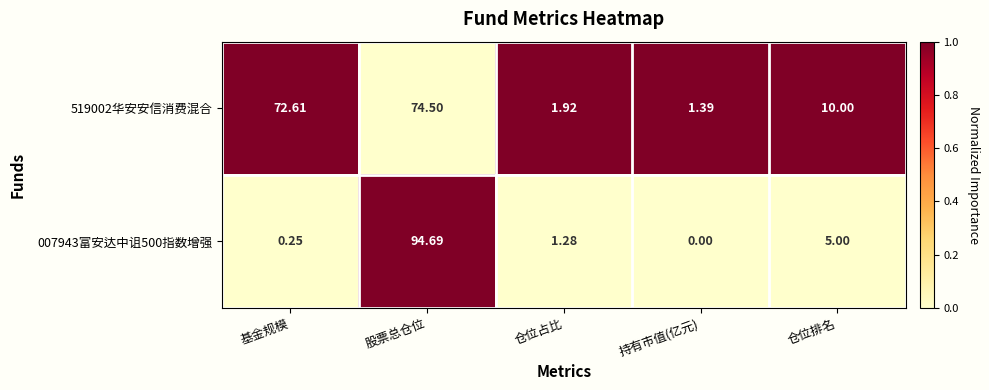

List the labels in order of 519002华安安信消费混合 value, smallest first.

持有市值(亿元), 仓位占比, 仓位排名, 基金规模, 股票总仓位